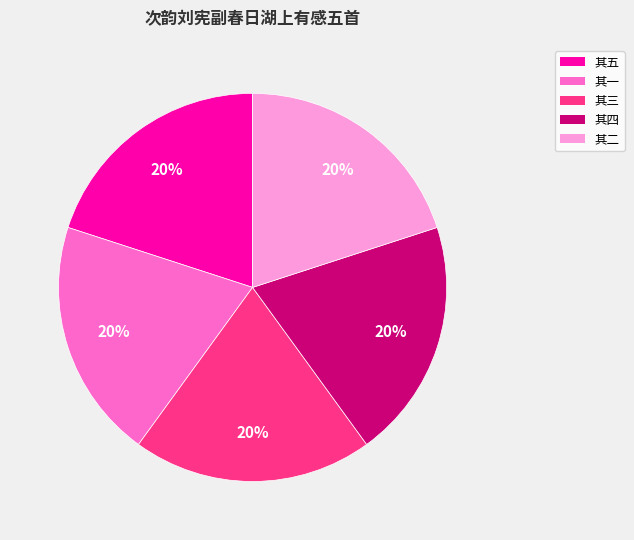

Is there a majority slice in this chart?

No